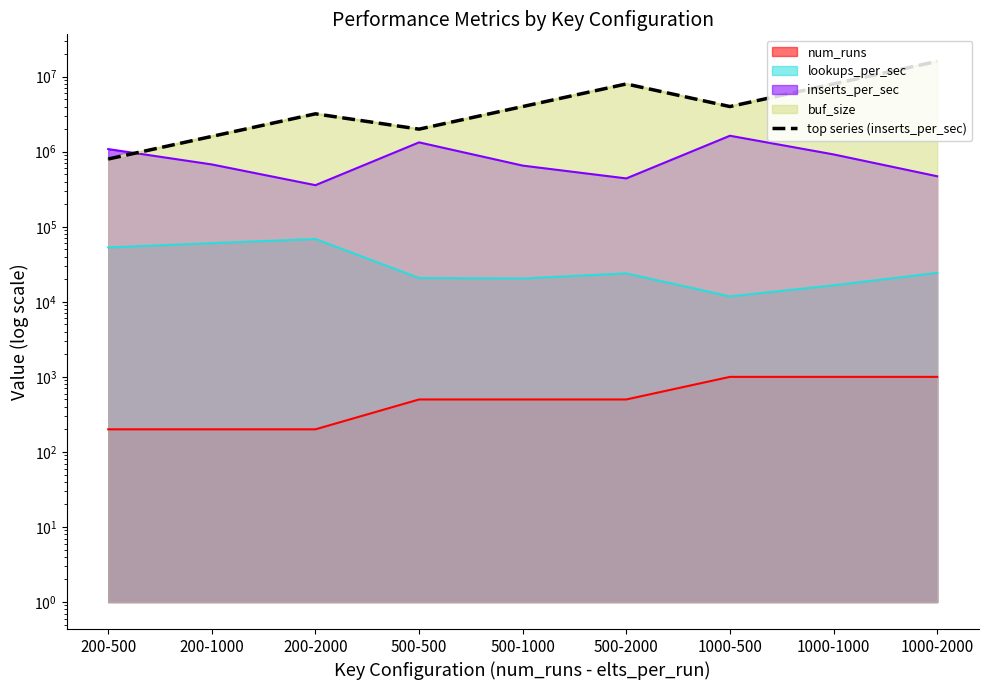

What is the smallest value displayed?

800000